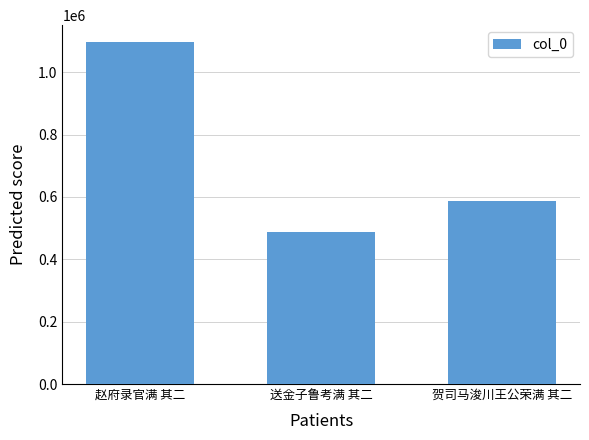

What is the greatest value displayed?

1095996